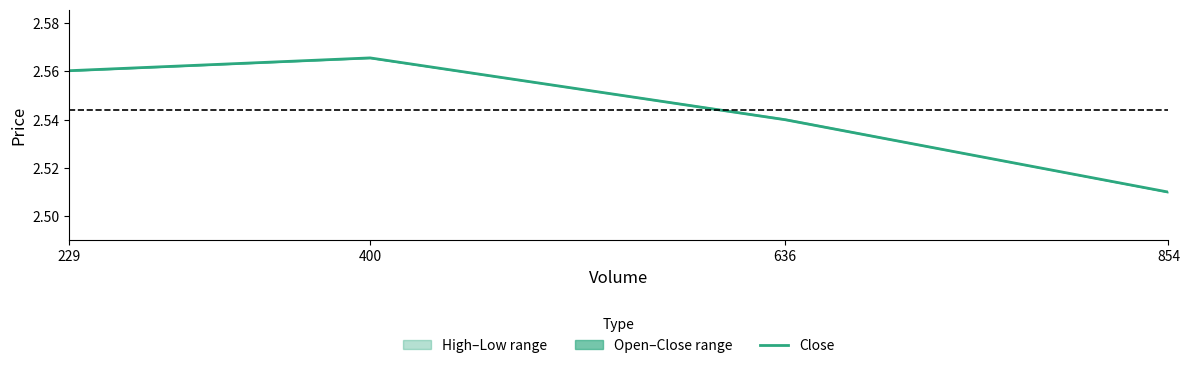

What is the difference between the maximum and minimum values?

0.1